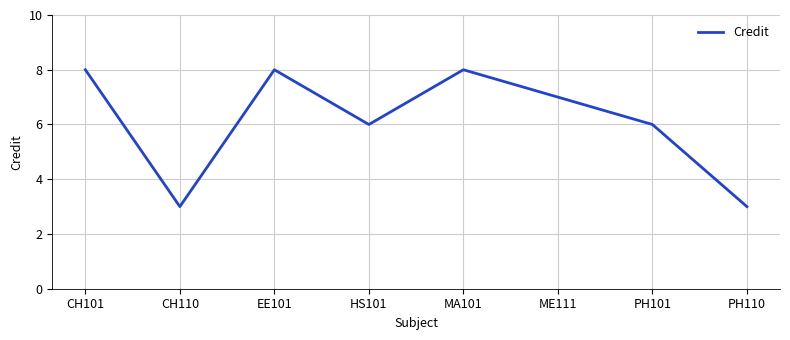

Count the number of data series in this chart.

1